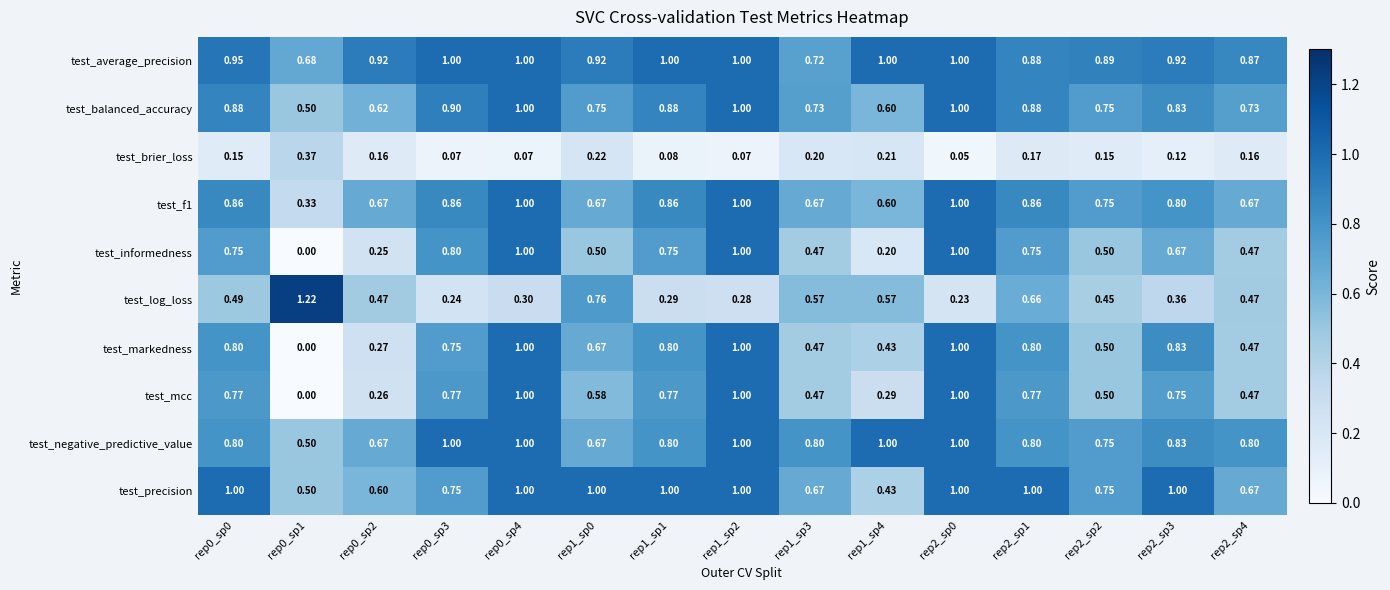

Which series has the largest total across all categories?

test_average_precision